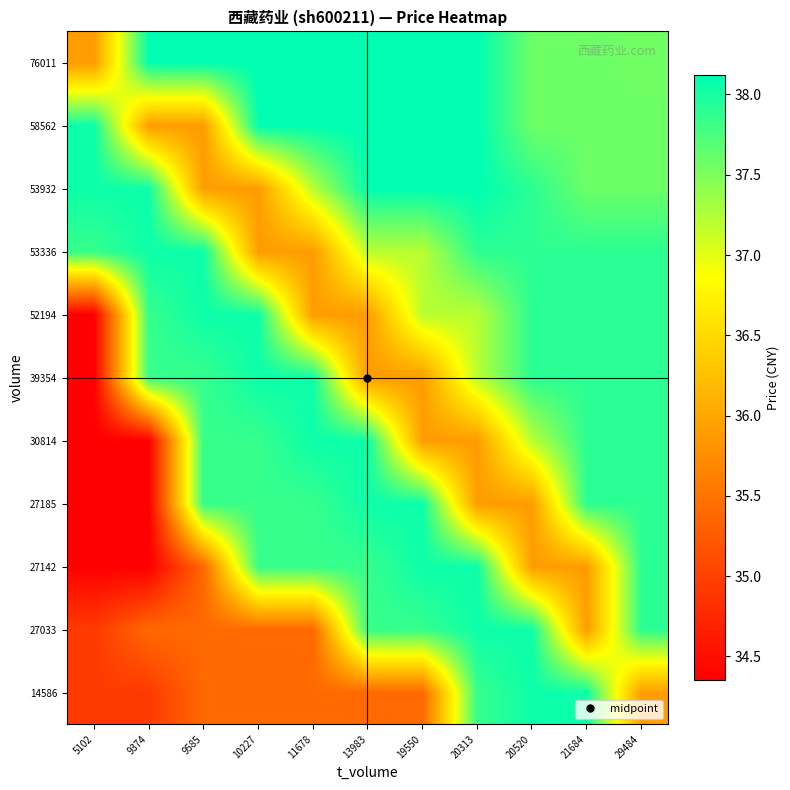

Which category has the highest value across all series?

13983